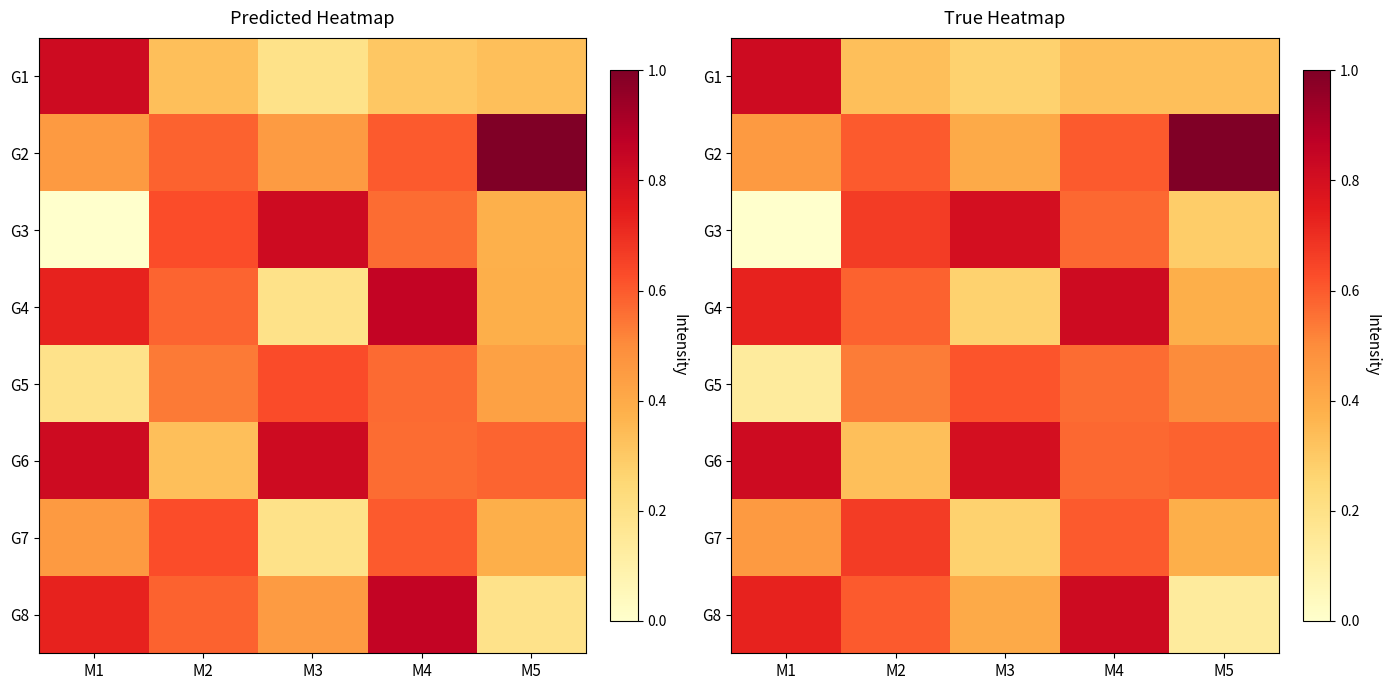

Is it true that G6 equals 1.3 at M3?

False